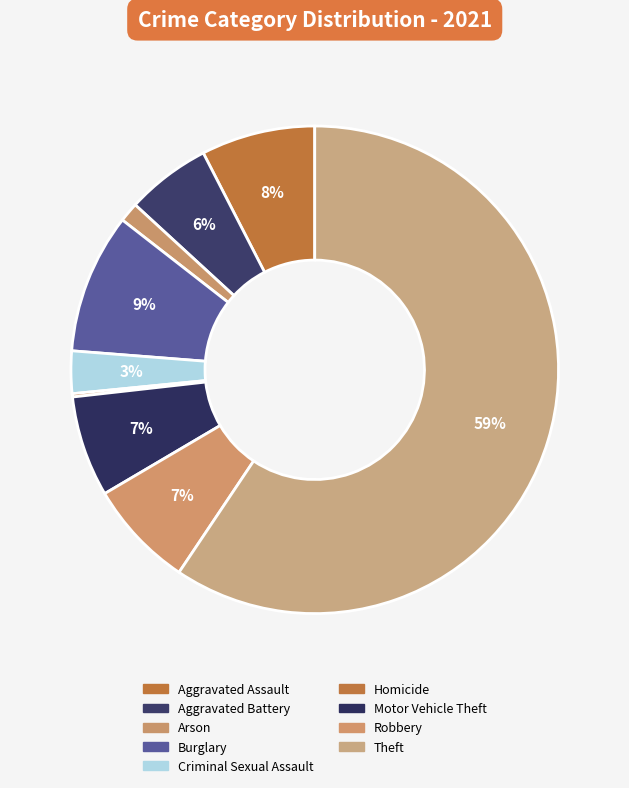

Combined, do Theft and Aggravated Battery account for over 50%?

Yes